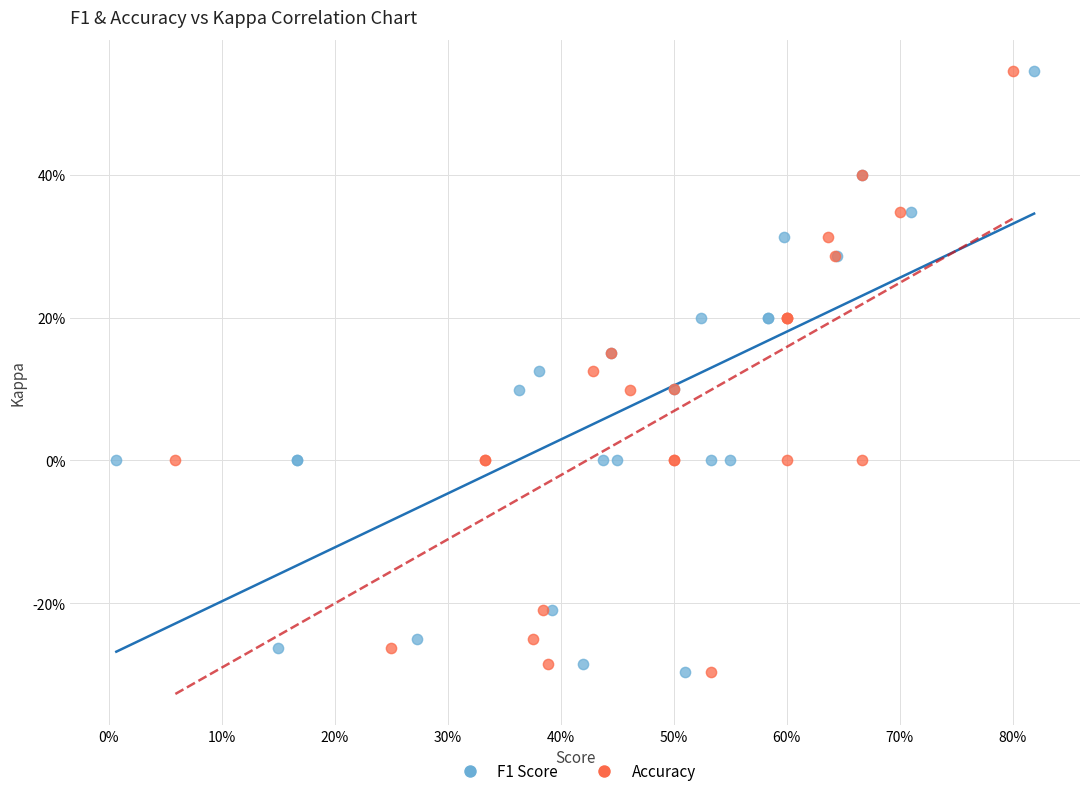

What are all the series names shown in the legend?

F1 Score, Accuracy